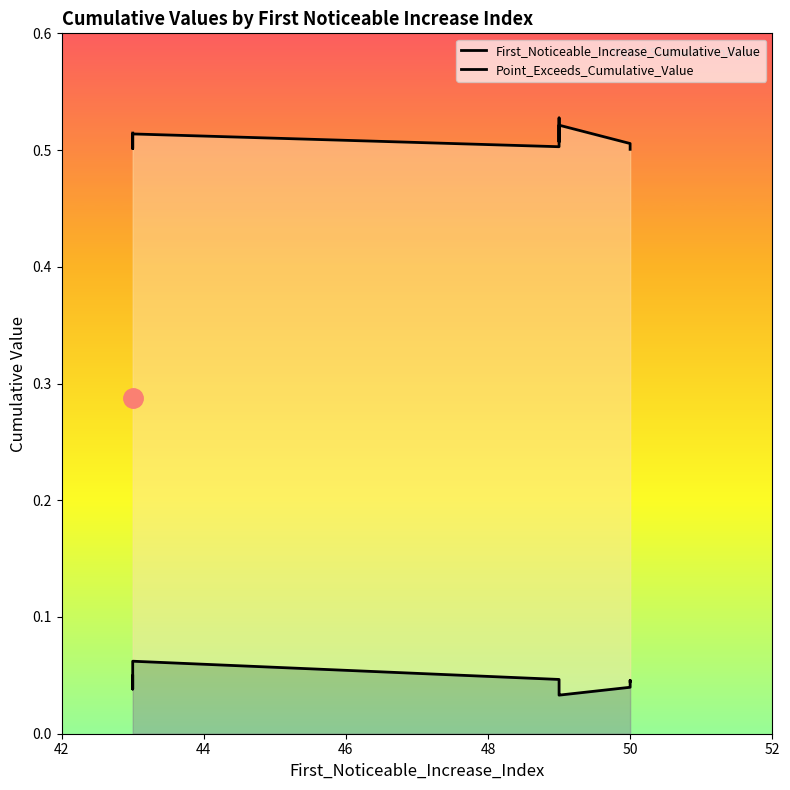

True or false: First_Noticeable_Increase_Cumulative_Value and Point_Exceeds_Cumulative_Value cross at least once.

False